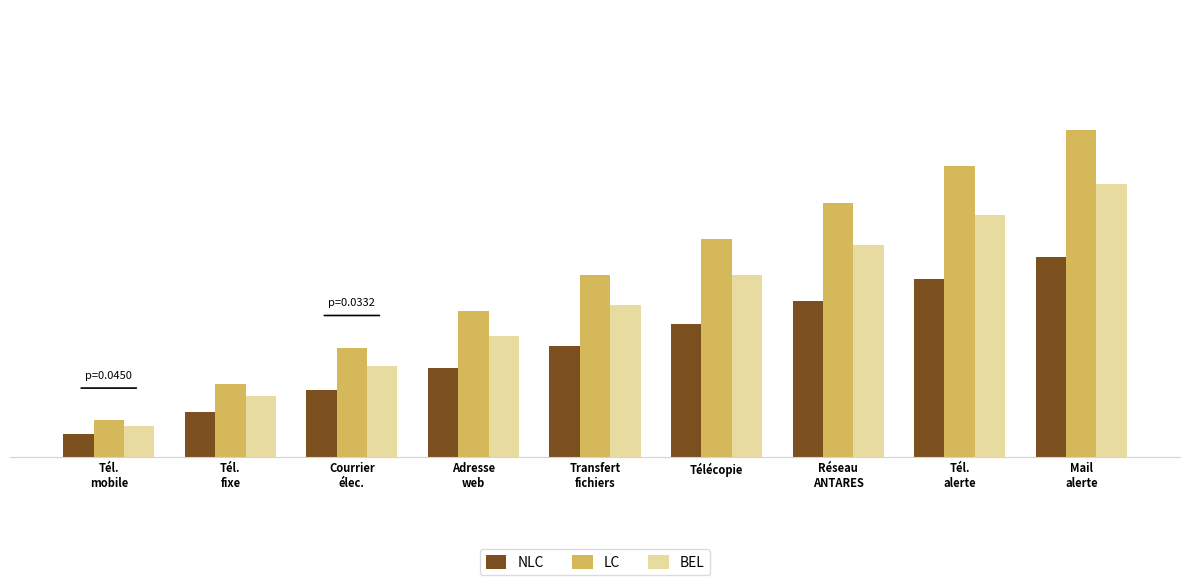

At Adresse
web, list the series in order from smallest to largest.

NLC, BEL, LC